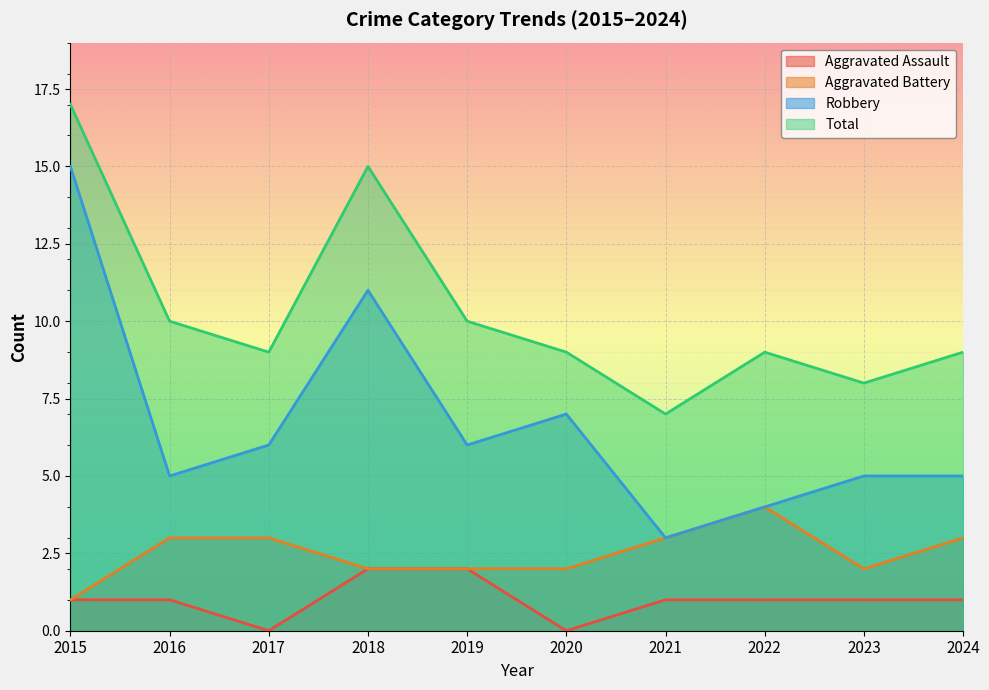

What is the value of the Robbery point at the 4th from the left?

11